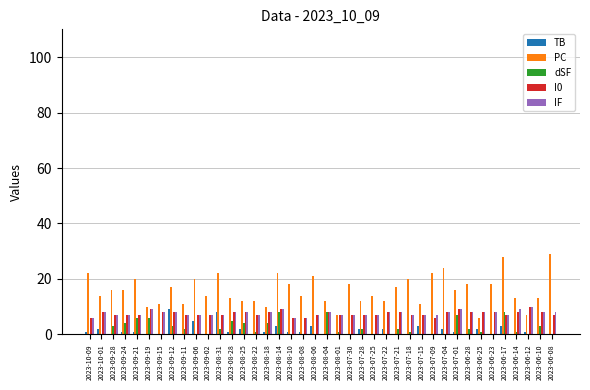

Rank the series by their maximum value, from highest to lowest.

PC, I0, IF, TB, dSF